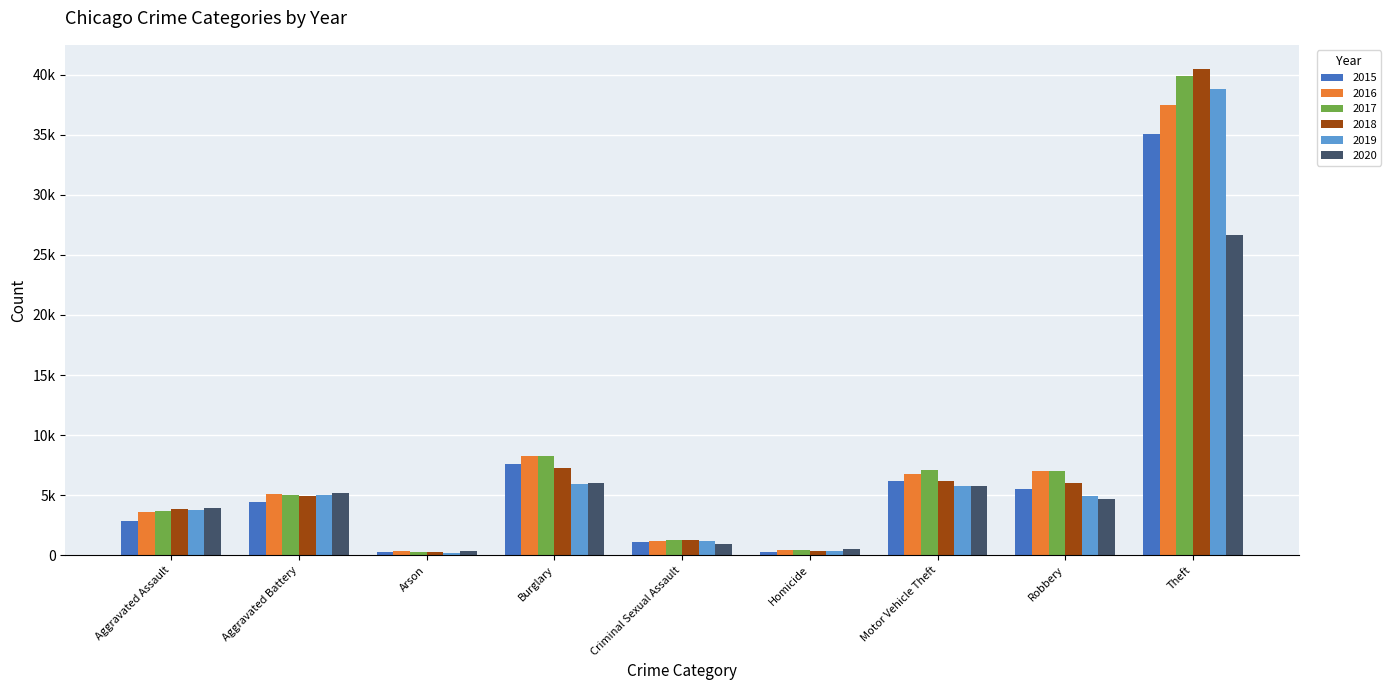

At which label is 2020 closest to 13495?

Burglary